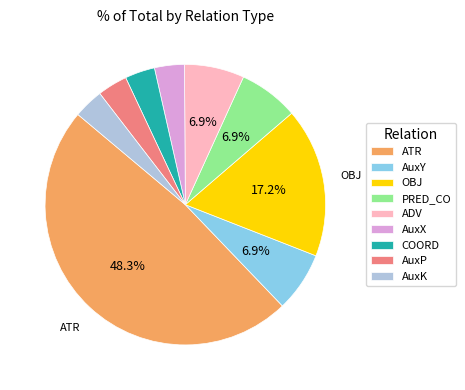

To the nearest percent, what is the average slice percentage?

11%